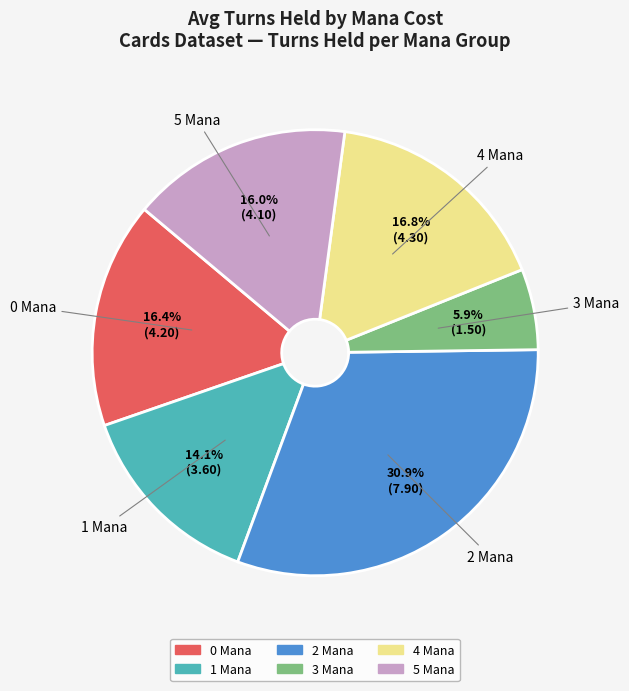

To the nearest percent, what is the difference between the largest and smallest slice percentages?

25%